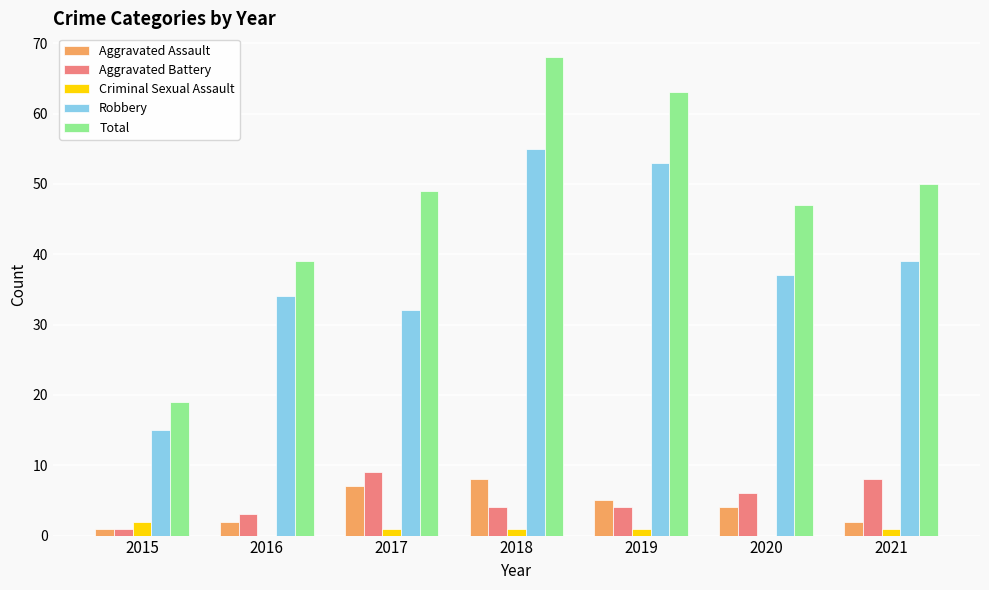

What value does the Criminal Sexual Assault series have at 2018?

1